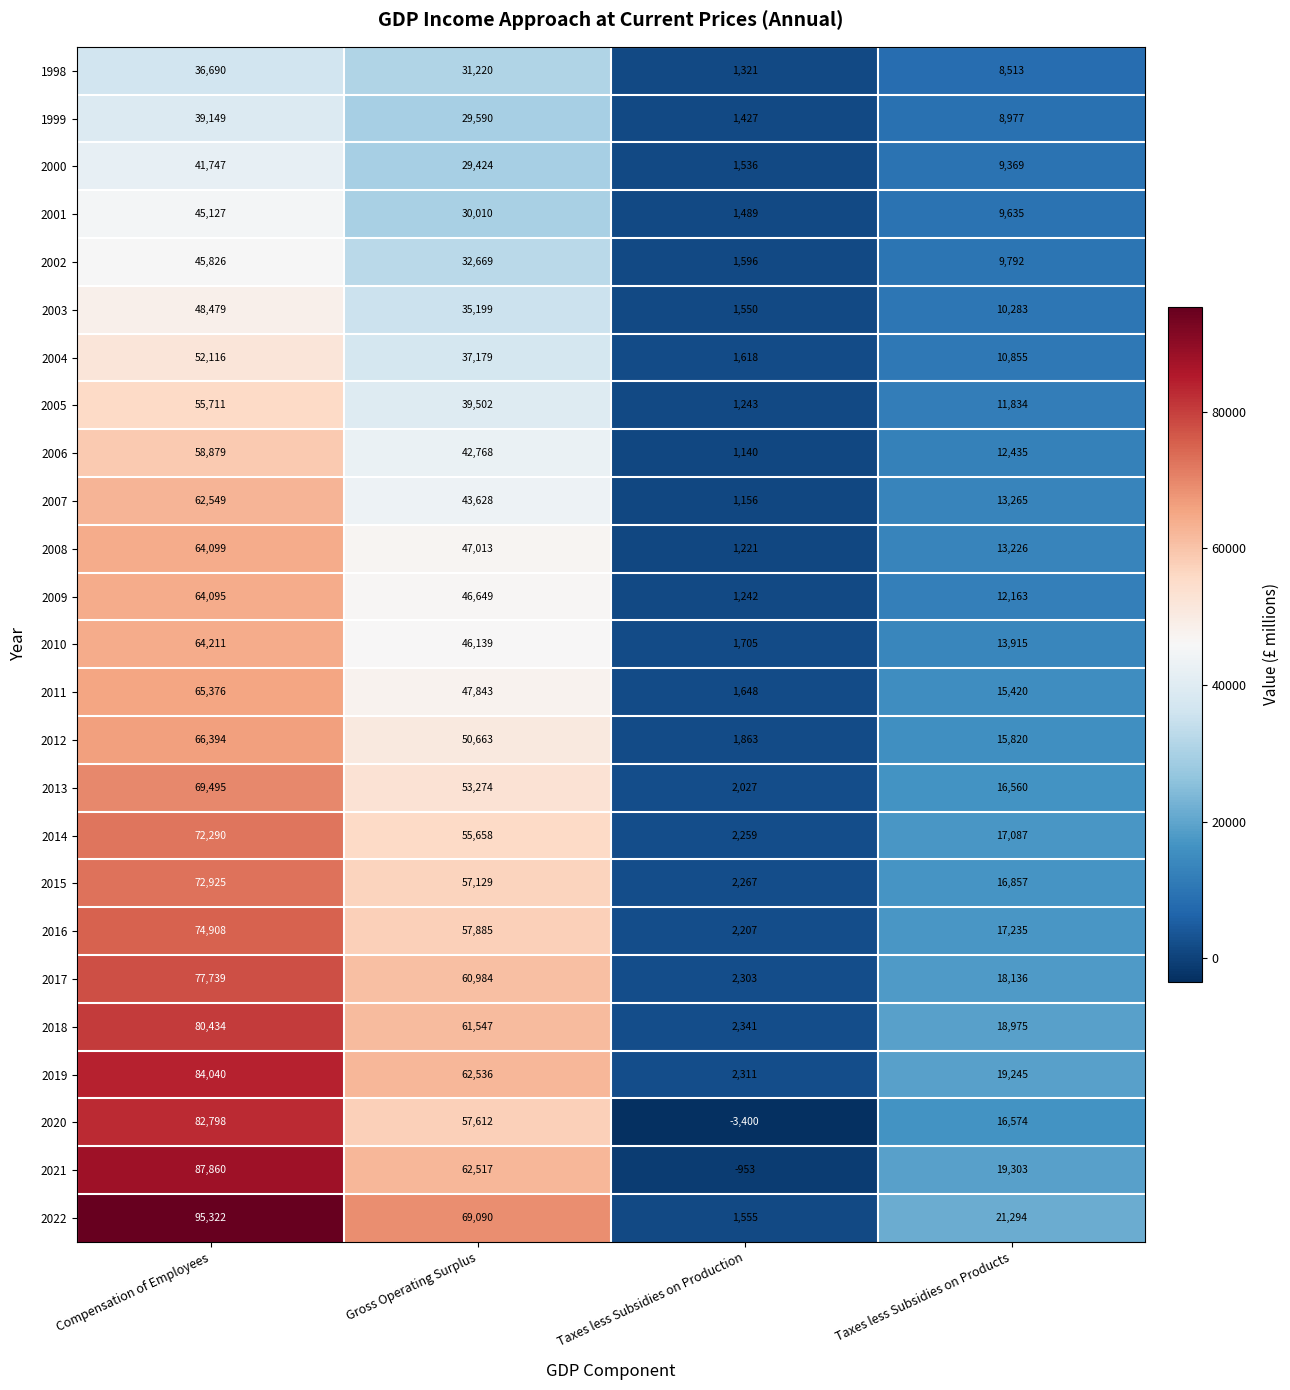

What is the minimum value shown in the chart?

-3400